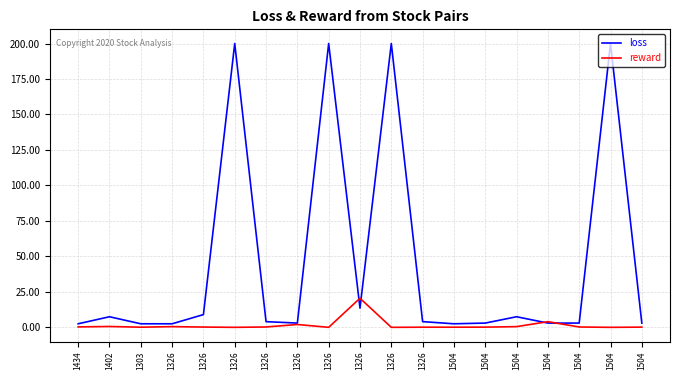

Which series ends up on top after the final intersection of reward and loss?

loss